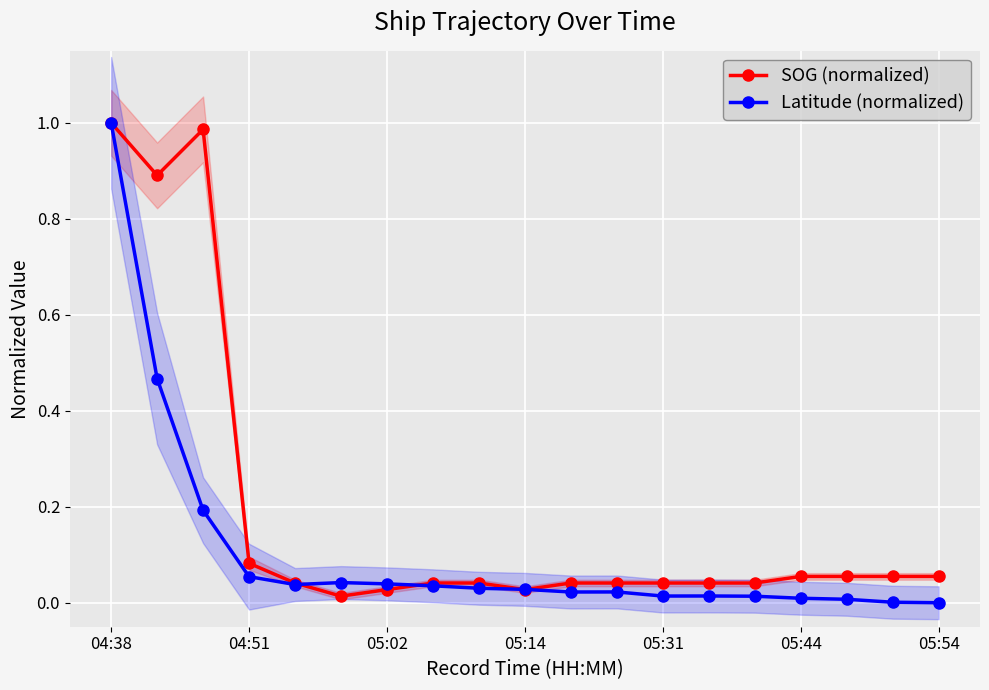

What is the total value across all series at 05:02?

0.1